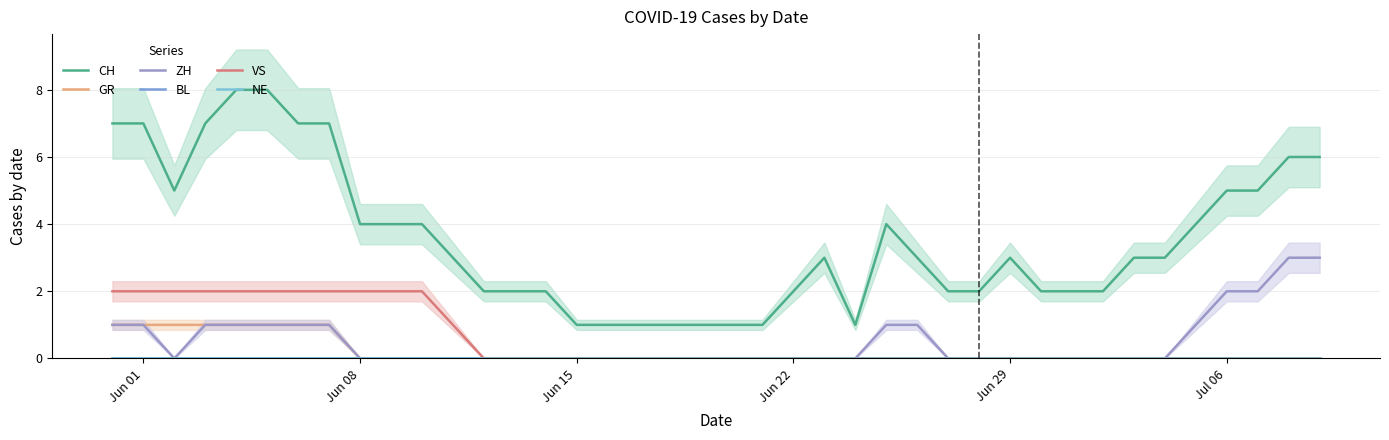

How many data points in ZH are above 0?

14